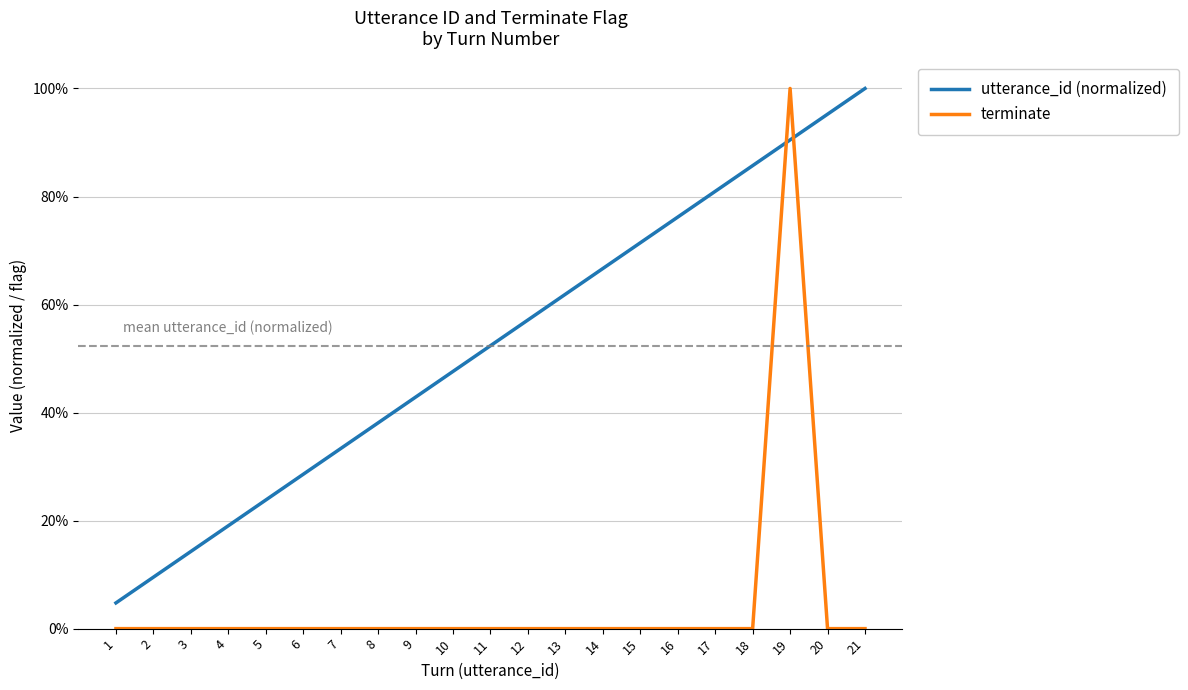

List the series in order of their peak value, highest first.

utterance_id (normalized), terminate